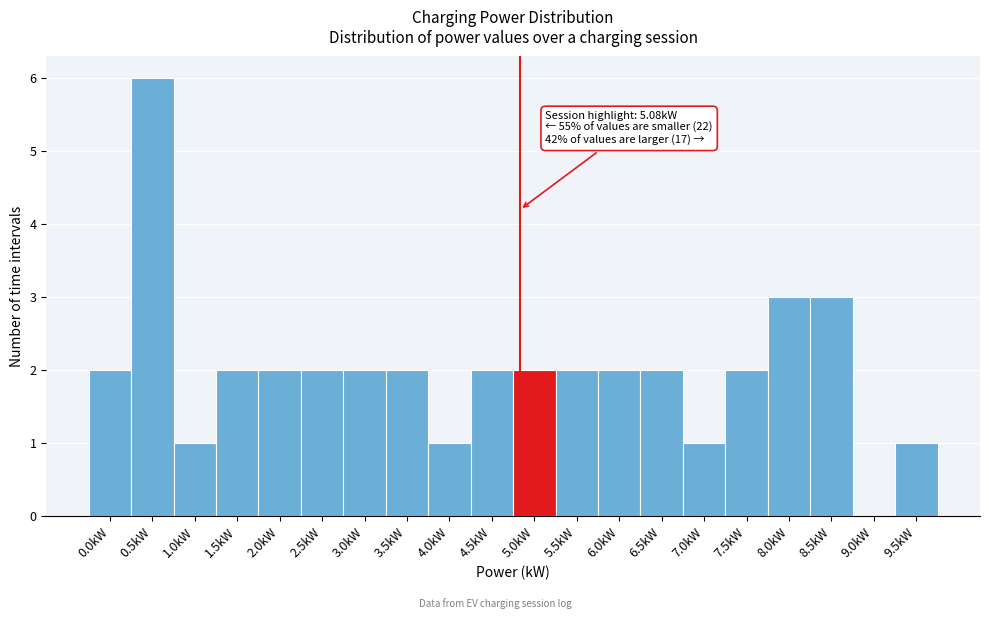

Reading right to left, list all the values displayed in this chart.

9.5kW=1	9.0kW=0	8.5kW=3	8.0kW=3	7.5kW=2	7.0kW=1	6.5kW=2	6.0kW=2	5.5kW=2	5.0kW=2	4.5kW=2	4.0kW=1	3.5kW=2	3.0kW=2	2.5kW=2	2.0kW=2	1.5kW=2	1.0kW=1	0.5kW=6	0.0kW=2